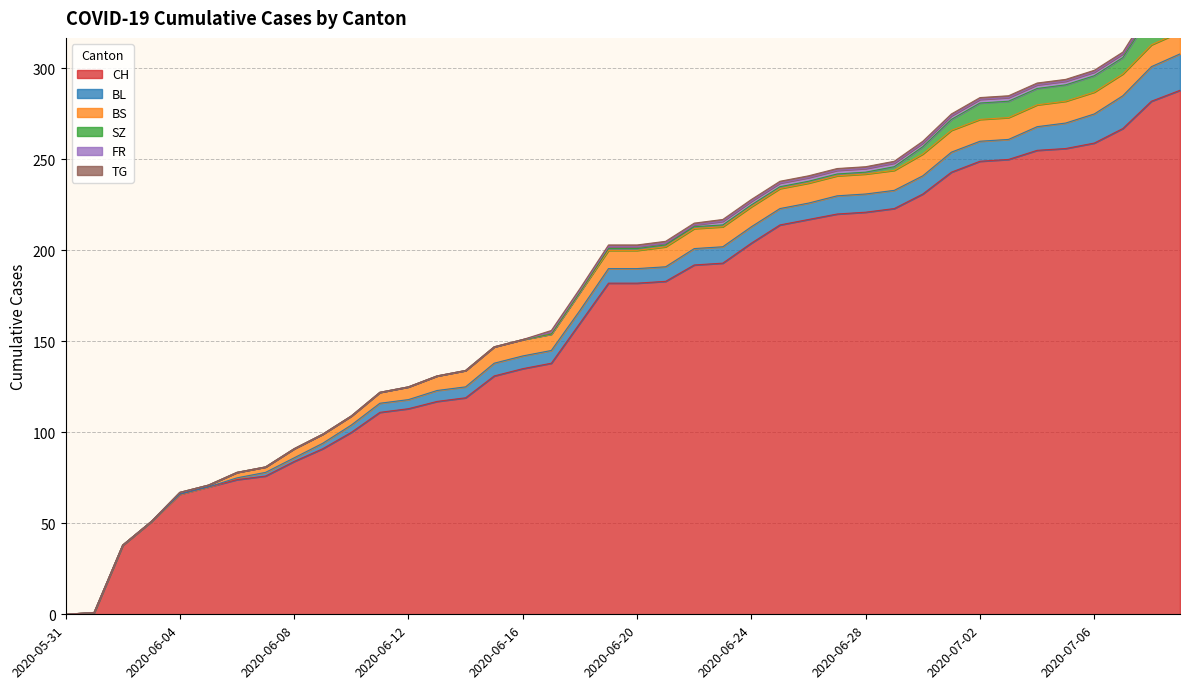

Does the chart have visible grid lines?

Yes